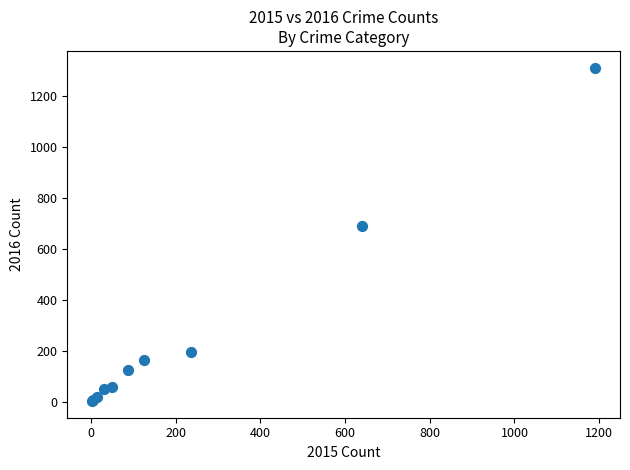

What Y value in the scatter plot is closest to 656?

689